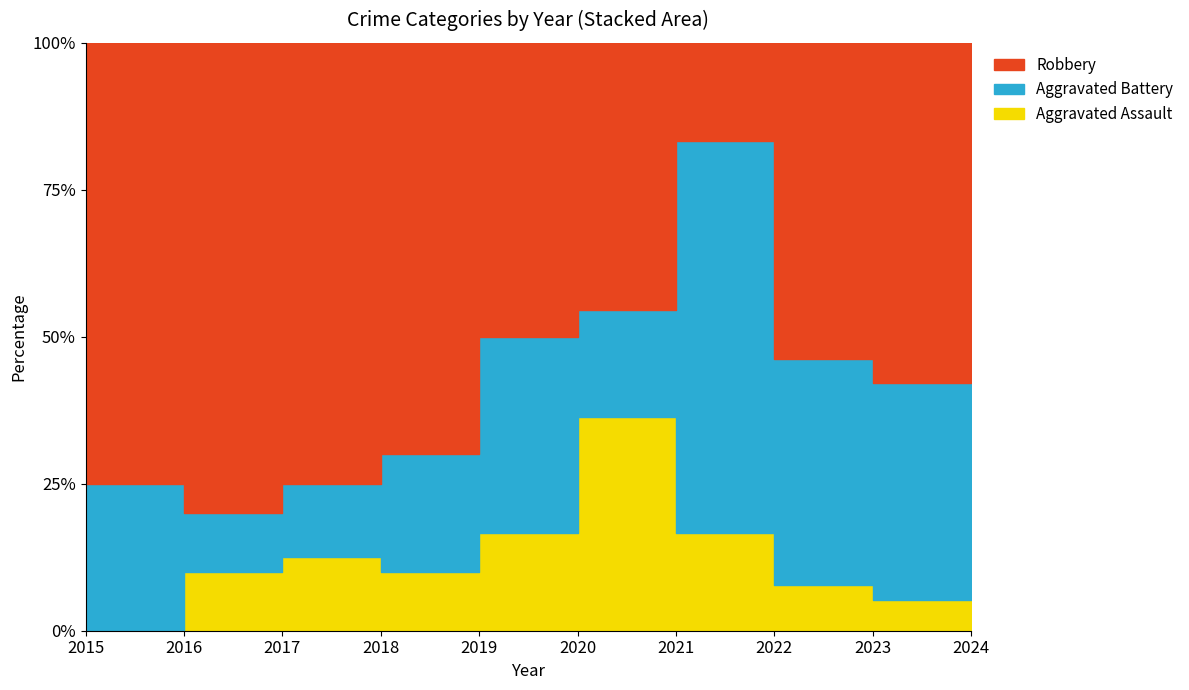

Which series has the largest total across all categories?

Robbery